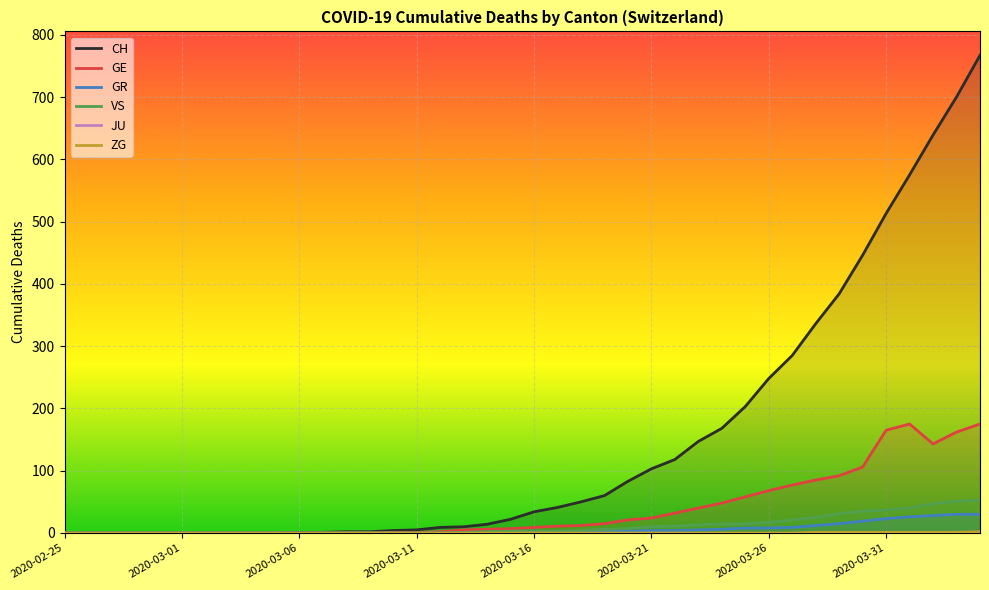

Is it true that VS equals -29 at 2020-02-25?

False